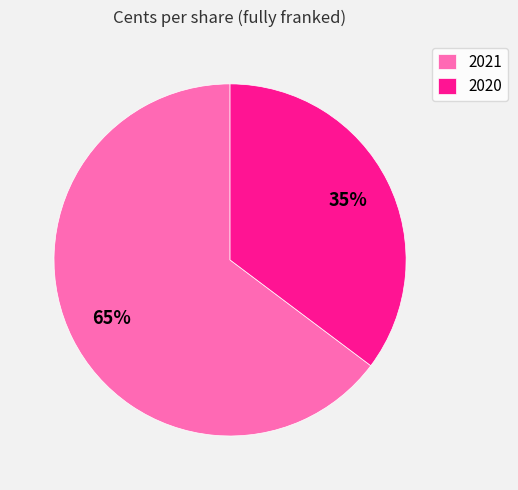

What is the smallest slice in the pie chart?

2020